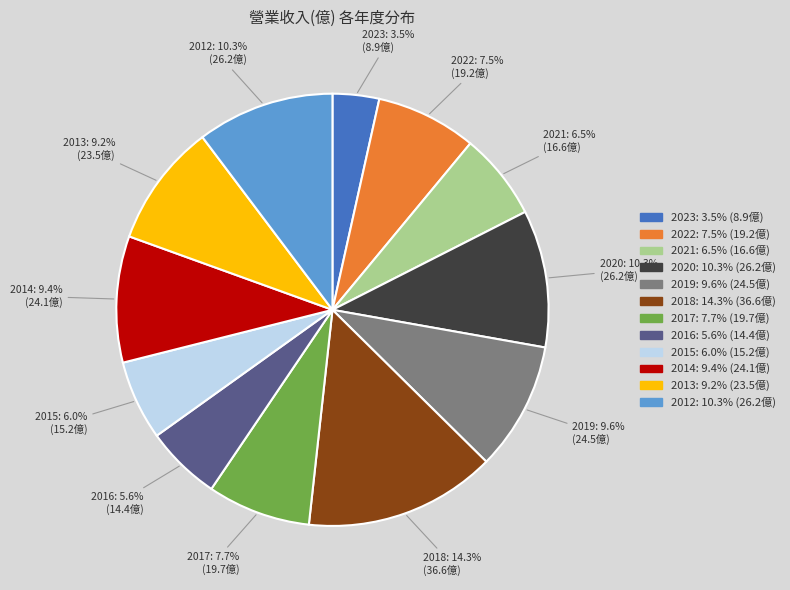

Is it true that 2015 is 20% of the pie?

False